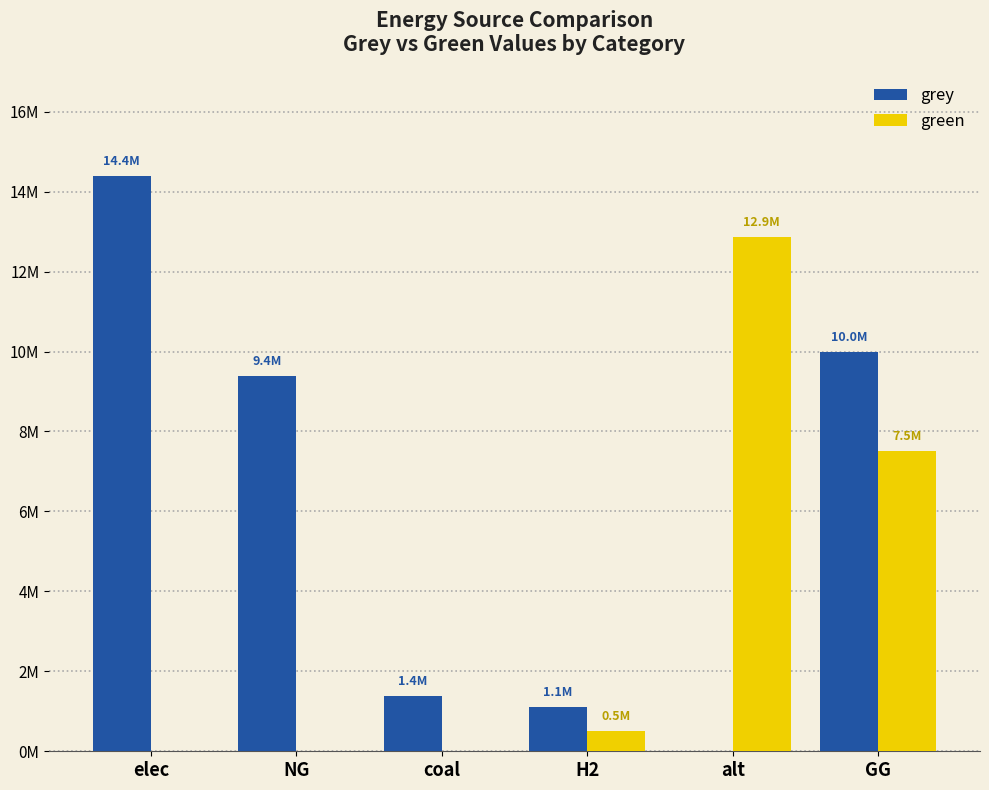

Does the chart contain stacked bars?

No